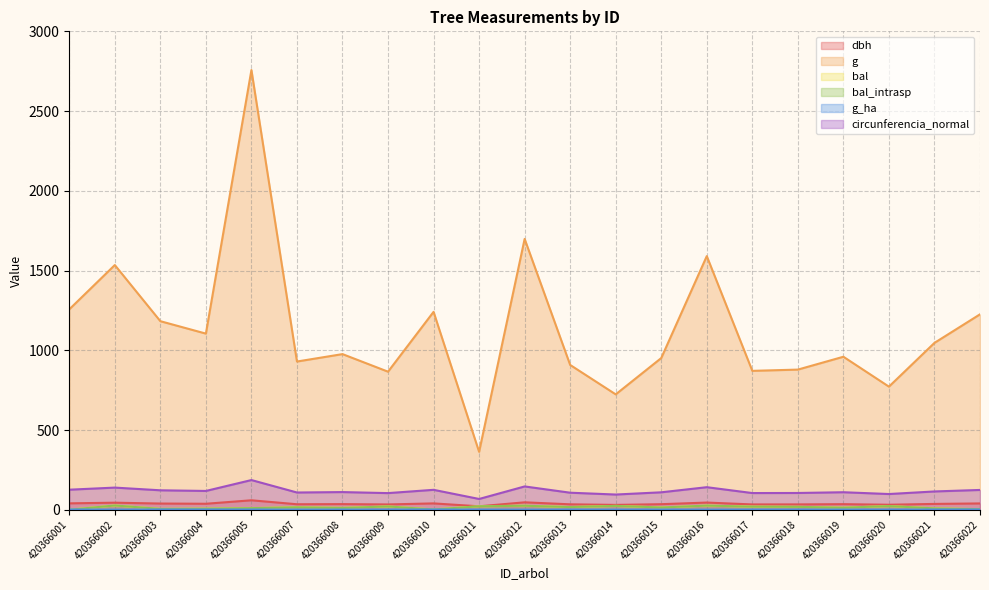

What is the maximum value shown in the chart?

2757.2